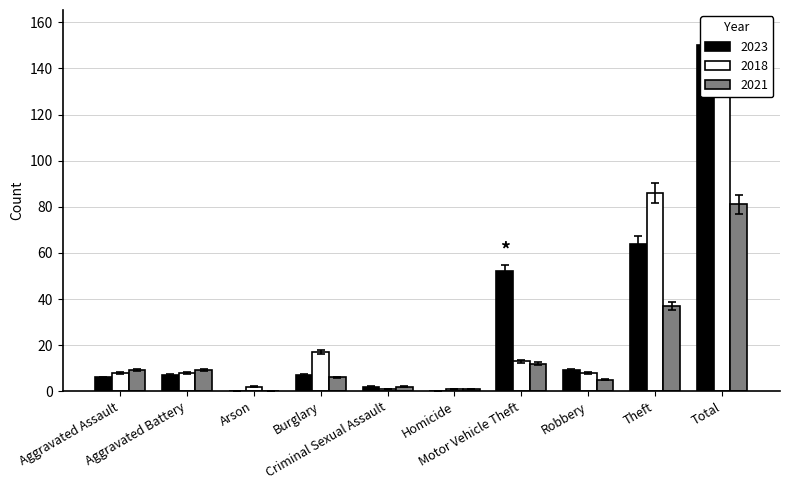

Which has a higher value, Theft or Aggravated Assault?

Theft